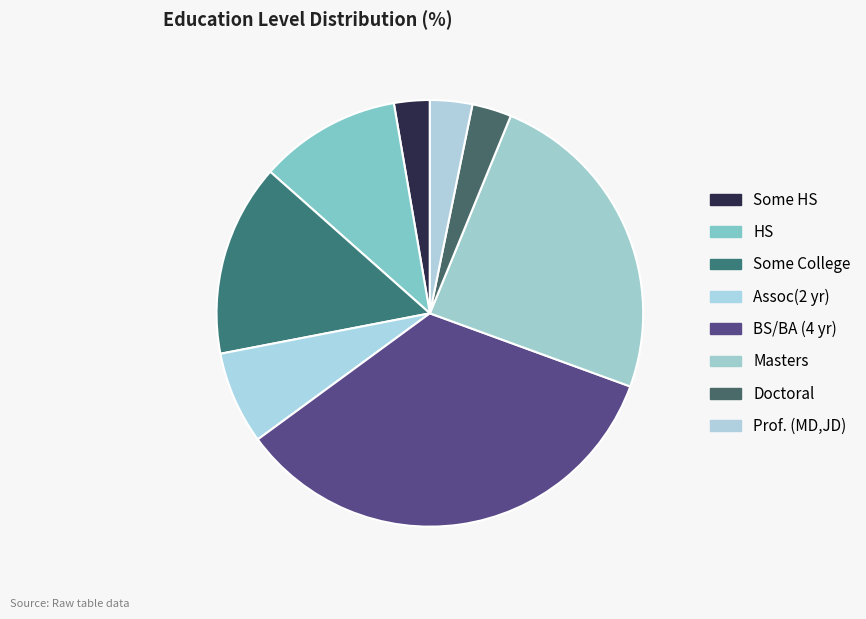

What percentage is the Some HS slice, to the nearest percent?

3%